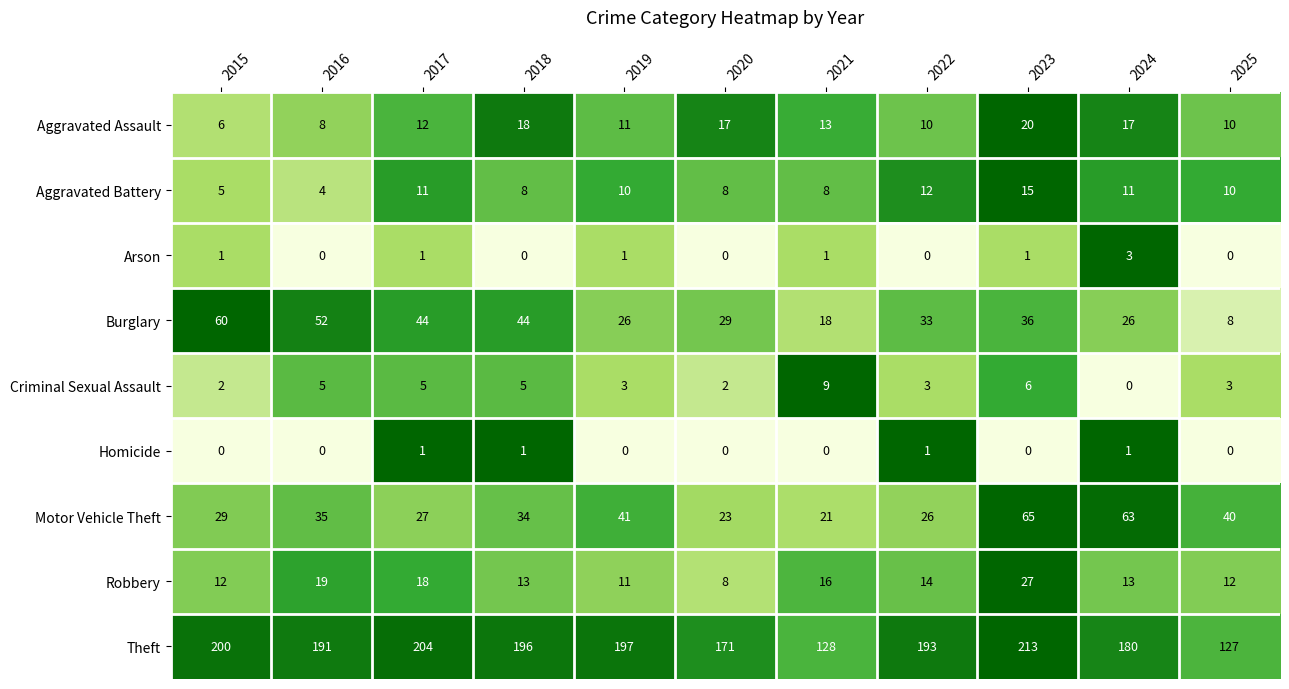

What is the sum of all Burglary values?

376